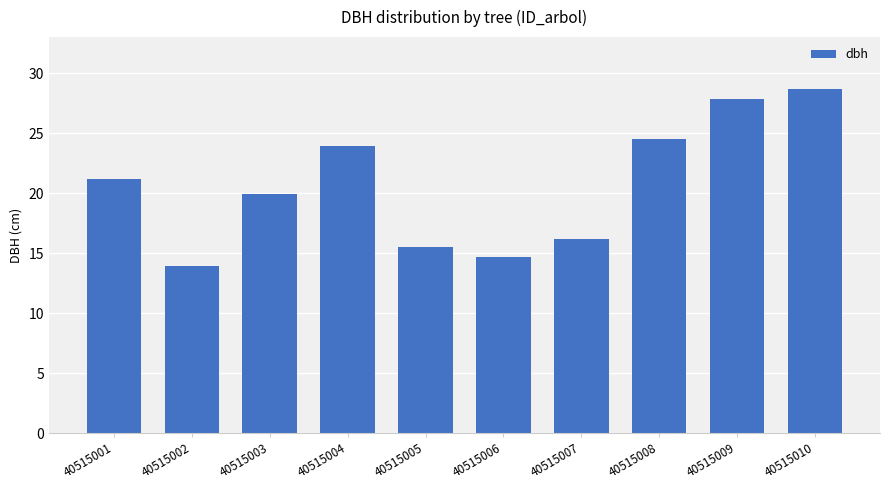

Read the value at 40515002.

13.9